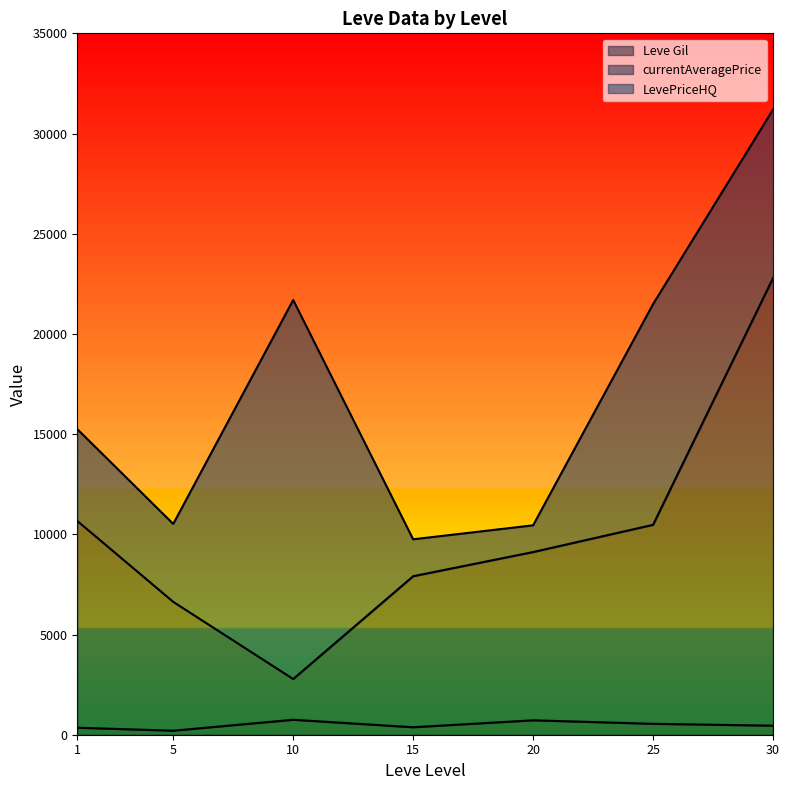

What is the maximum value for Leve Gil?

746.7